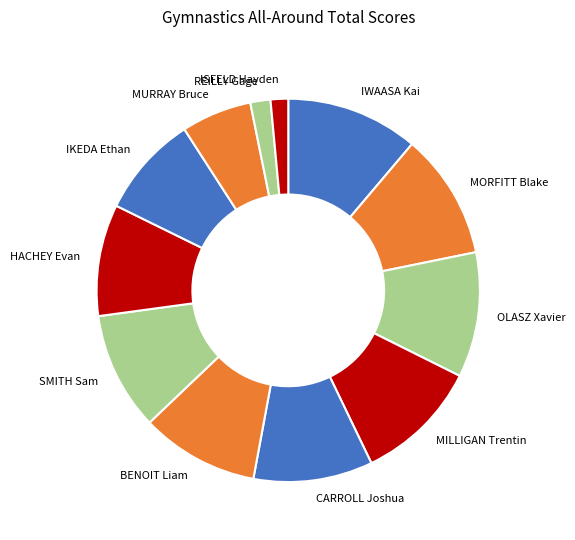

The IKEDA Ethan slice represents 9% of the pie. True or false?

True